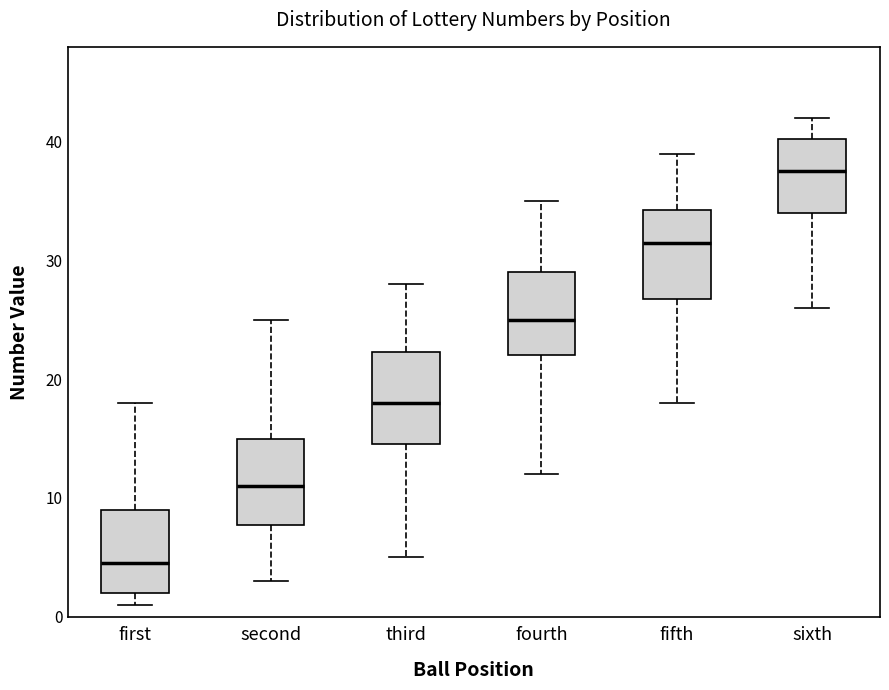

Reading left to right, transcribe this box plot: for each box, give where its median line is, the range the box spans, and where its two whiskers end, as read against the y-axis. The values are not printed on the chart, so give them approximately, as read against the axis.

first: median 5, box 2 to 9, whiskers 1 to 18
second: median 11, box 8 to 15, whiskers 3 to 25
third: median 18, box 15 to 22, whiskers 5 to 28
fourth: median 25, box 22 to 29, whiskers 12 to 35
fifth: median 32, box 27 to 34, whiskers 18 to 39
sixth: median 38, box 34 to 40, whiskers 26 to 42